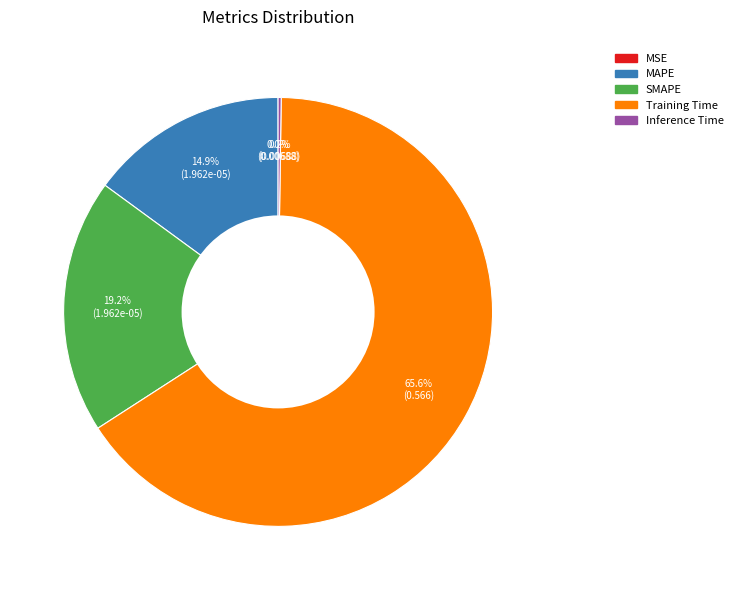

Does Training Time account for over 50% of the chart?

Yes